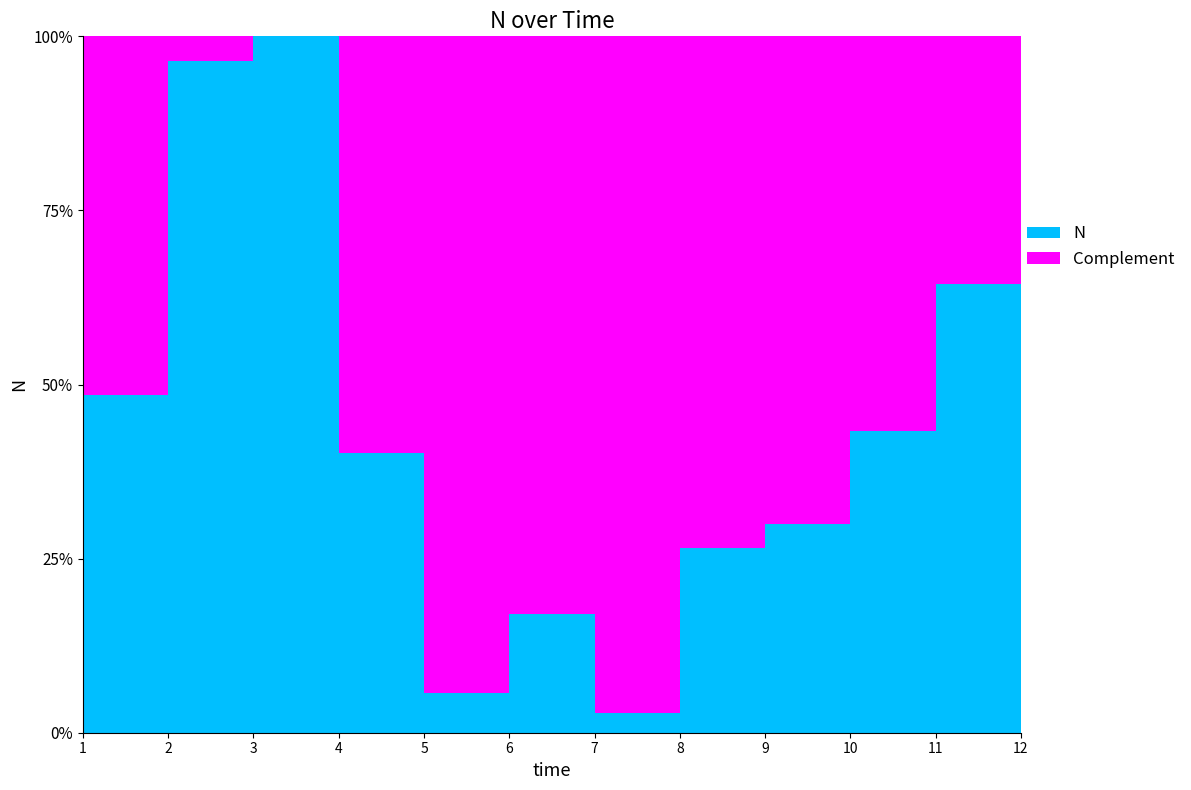

Reading left to right, what are all the values shown in this chart?

1=1.1	2=2.2	3=2.3	4=0.9	5=0.1	6=0.4	7=0.1	8=0.6	9=0.7	10=1.0	11=1.5	12=1.1